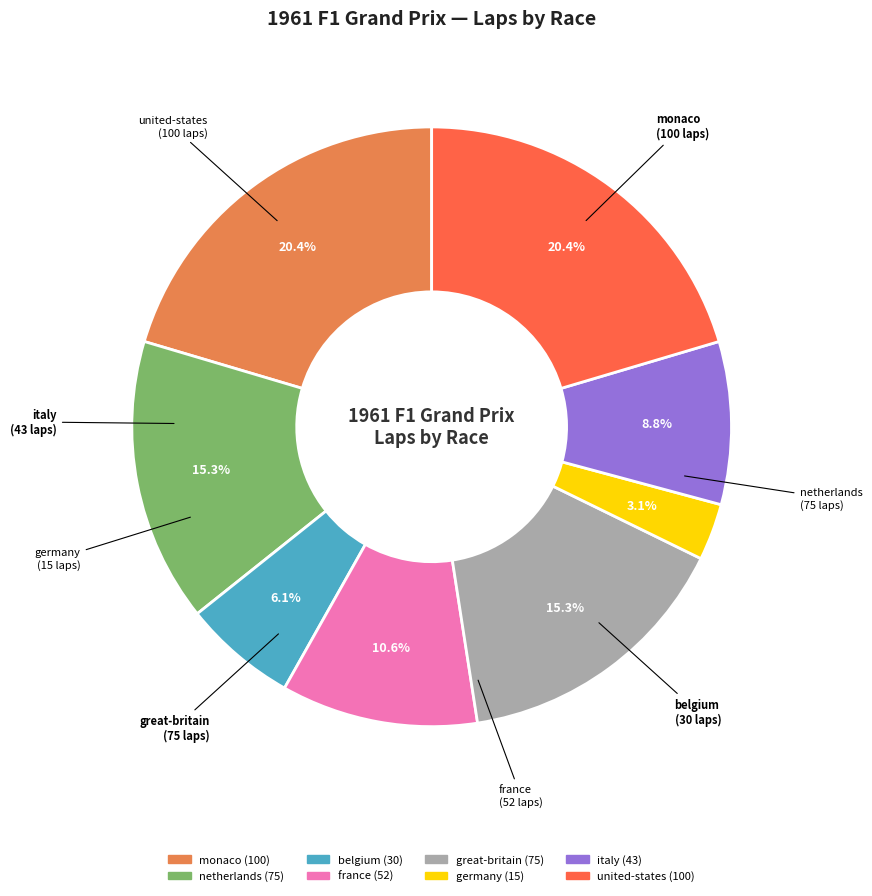

Combined, what portion of the pie is monaco and germany?

23.5%